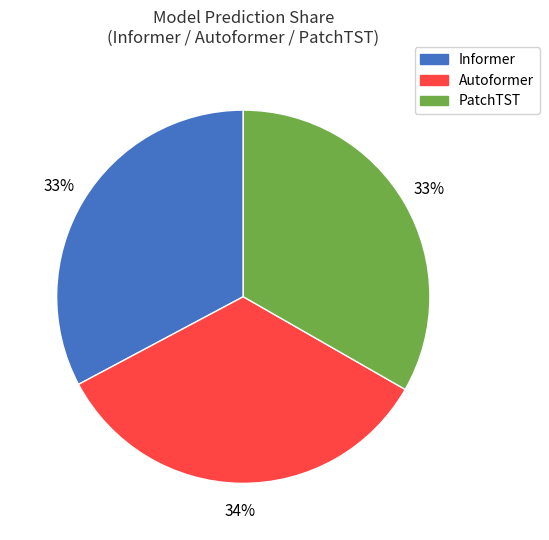

To the nearest percent, what percentage of the pie is PatchTST?

33%